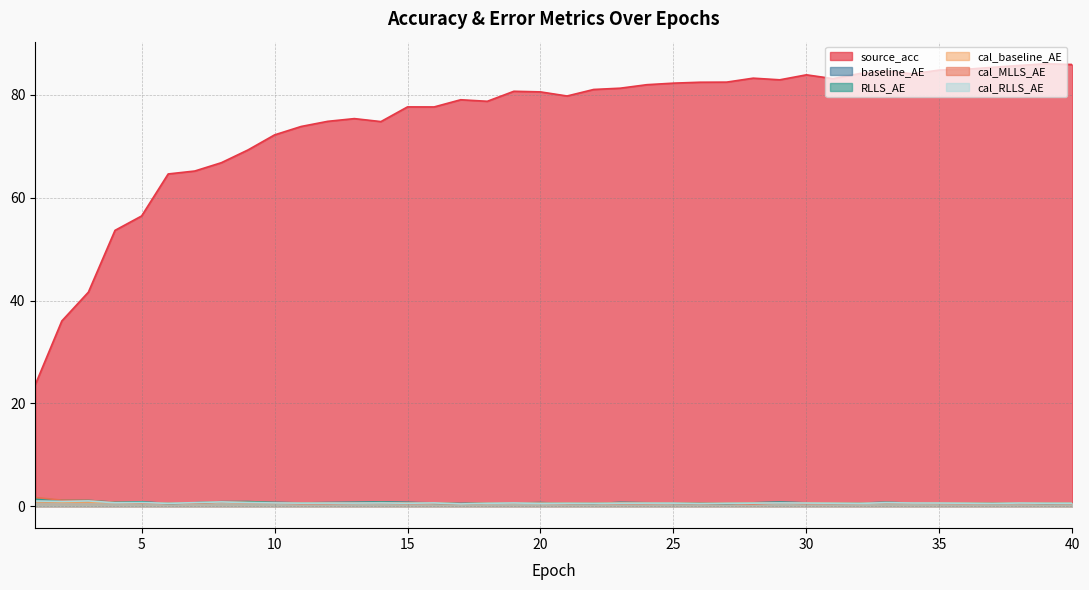

At which label is cal_baseline_AE closest to 0?

17